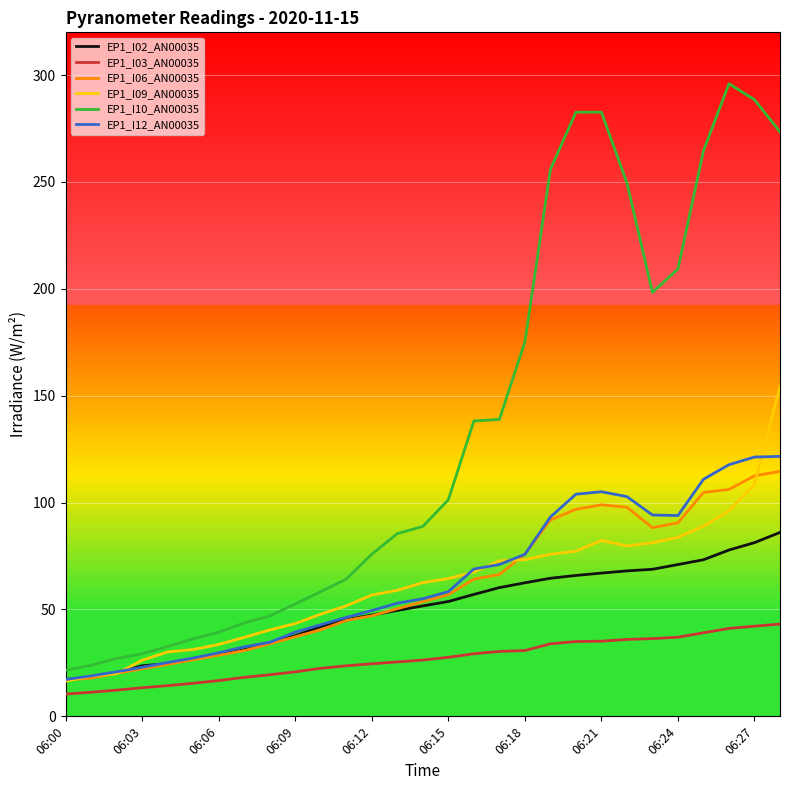

Which series has the widest spread of values?

EP1_I10_AN00035